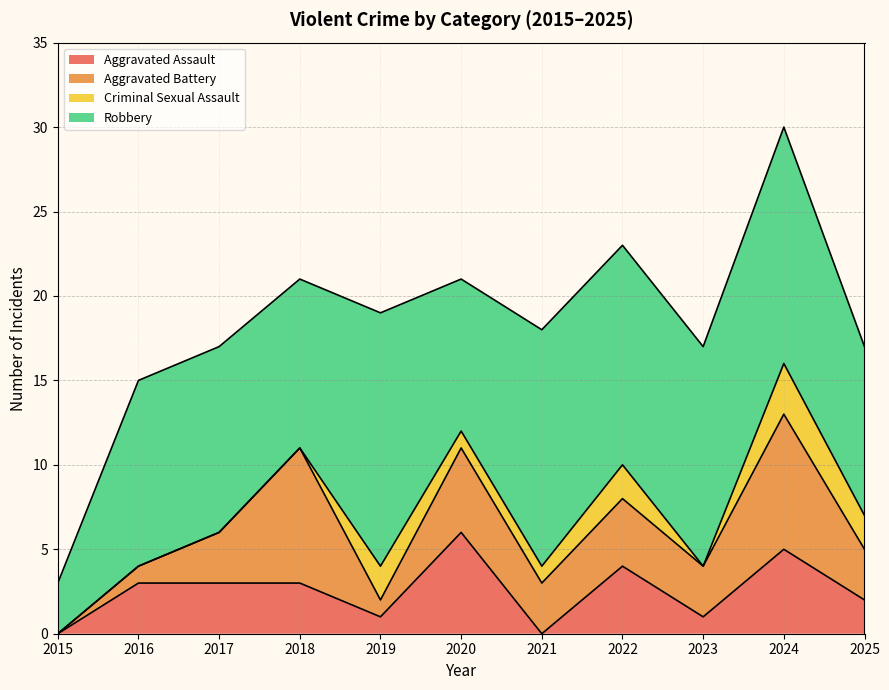

Reading left to right, transcribe all the data shown in this chart.

Aggravated Assault: 0	3	3	3	1	6	0	4	1	5	2
Aggravated Battery: 0	1	3	8	1	5	3	4	3	8	3
Criminal Sexual Assault: 0	0	0	0	2	1	1	2	0	3	2
Robbery: 3	11	11	10	15	9	14	13	13	14	10